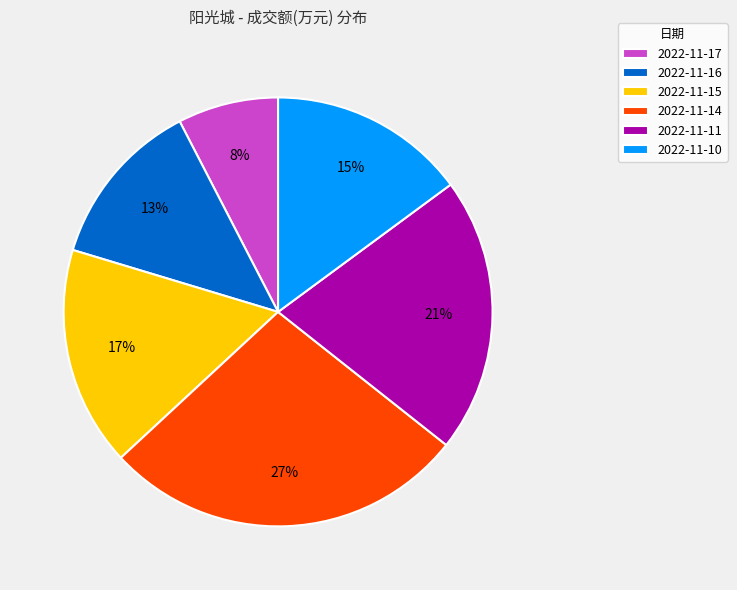

Approximately how many times larger is the value at 2022-11-17 compared to 2022-11-16?

0.6